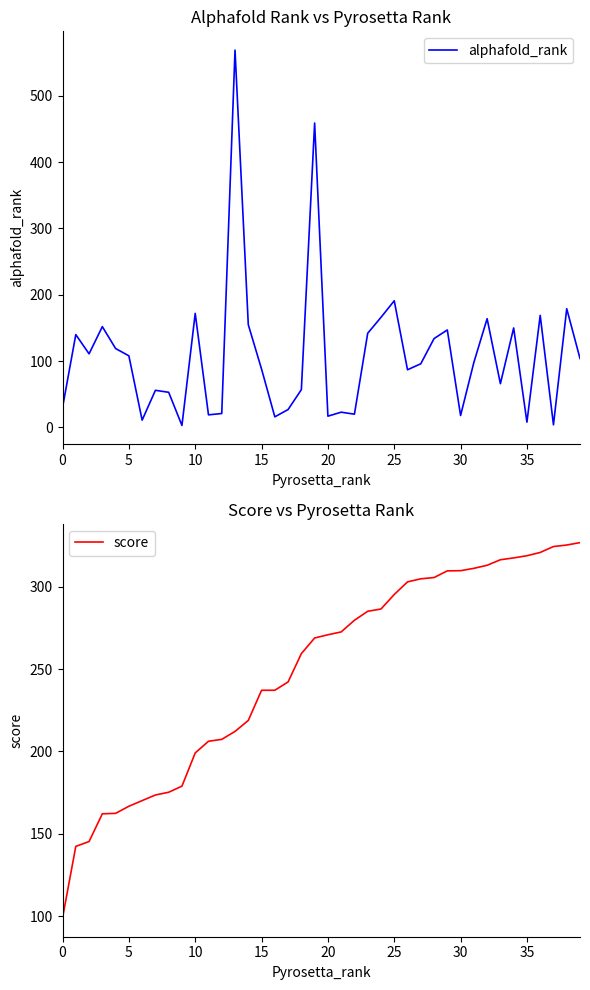

How many times do score and alphafold_rank cross each other?

4